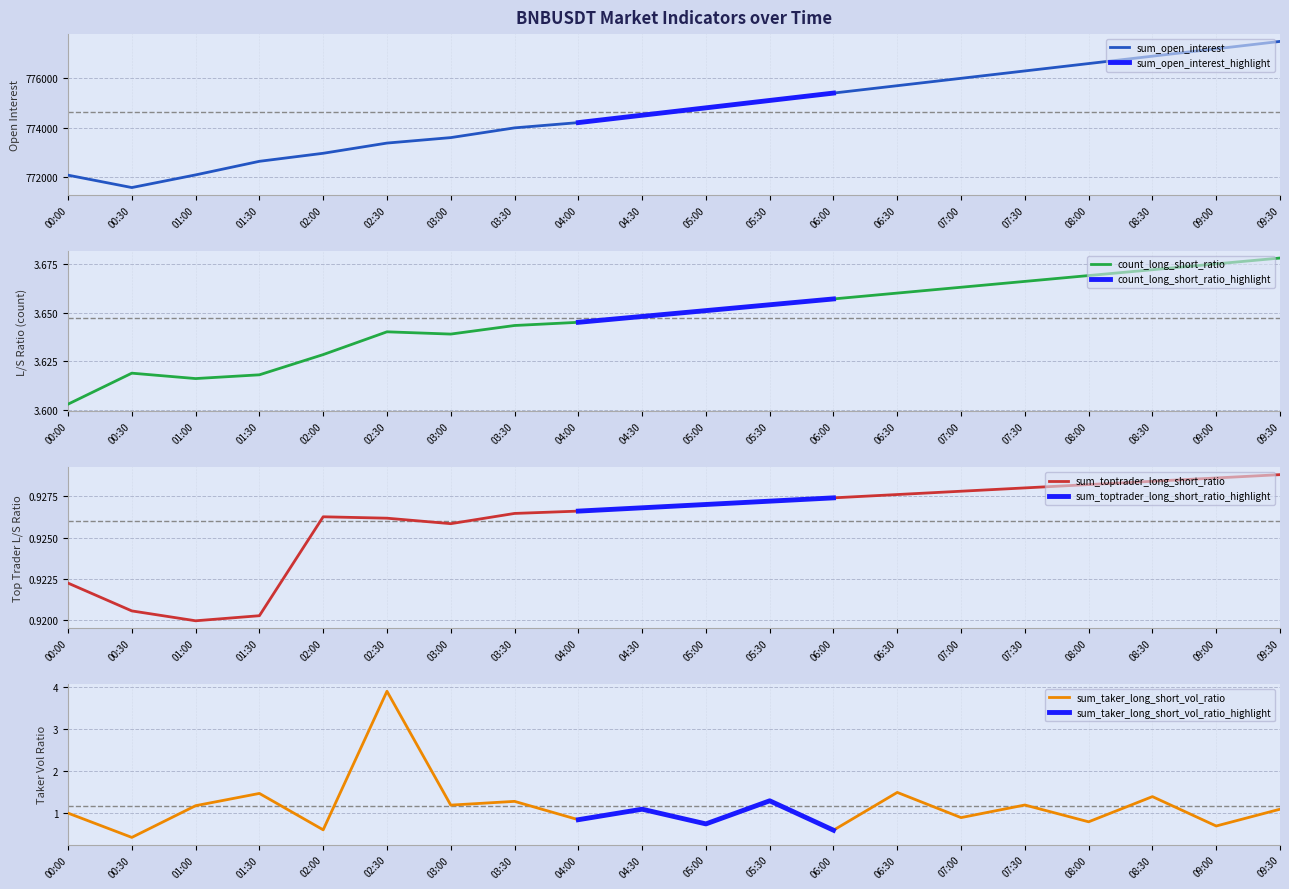

How many interior local valleys does the sum_taker_long_short_vol_ratio series have?

9